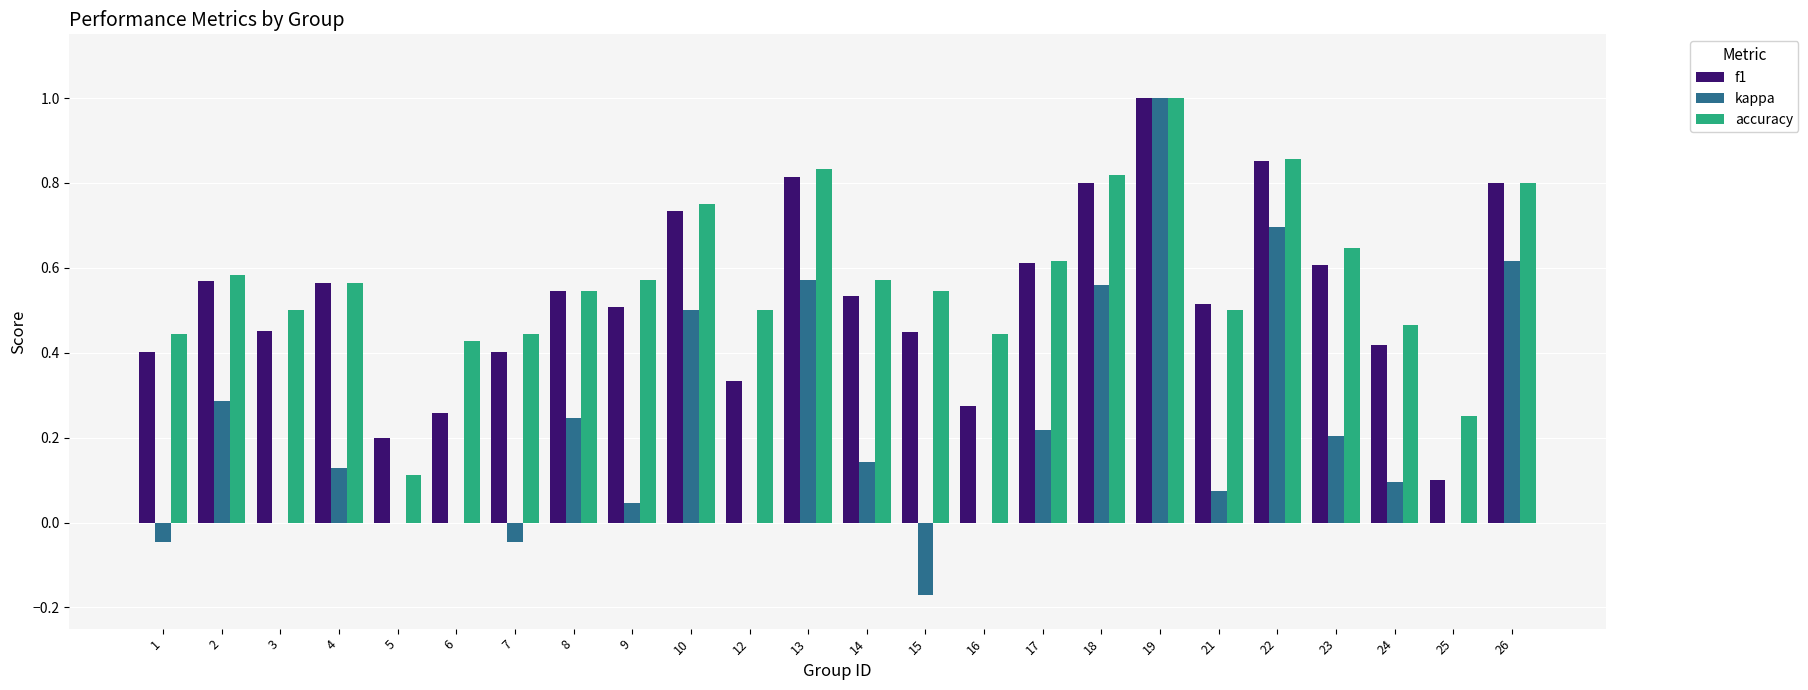

What are all the series names shown in the legend?

f1, kappa, accuracy